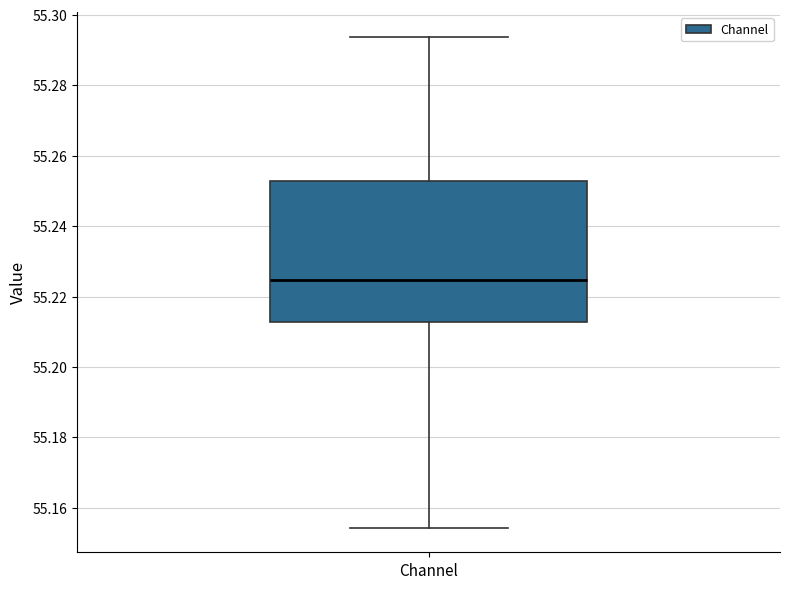

Where is the lower edge of the box for Channel on the y-axis? The values are not printed on the chart, so give them approximately, as read against the axis.

55.212